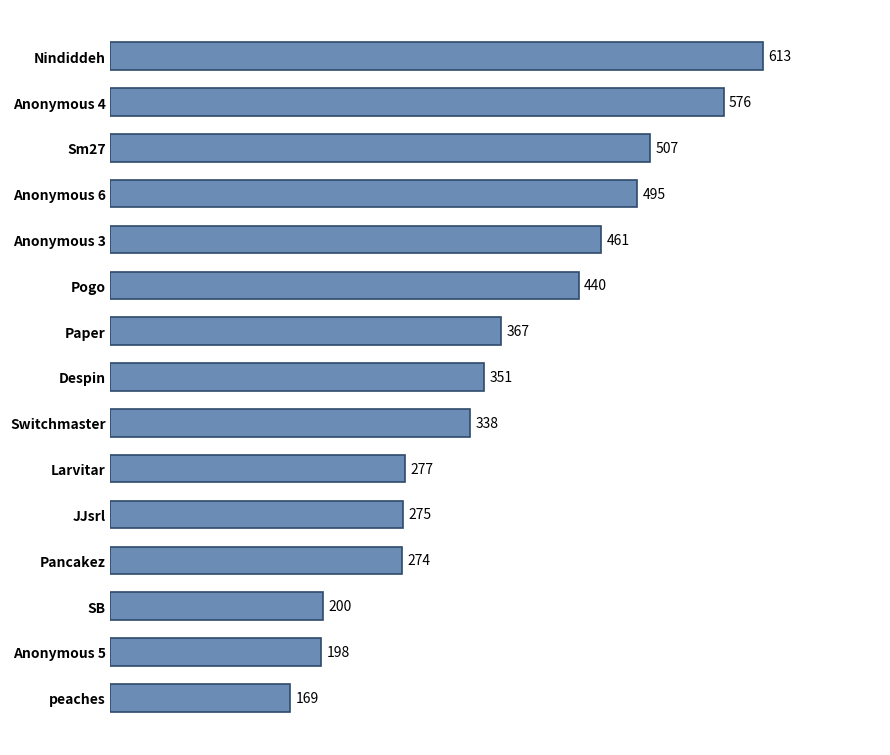

Is it true that the value at SB is 93?

False